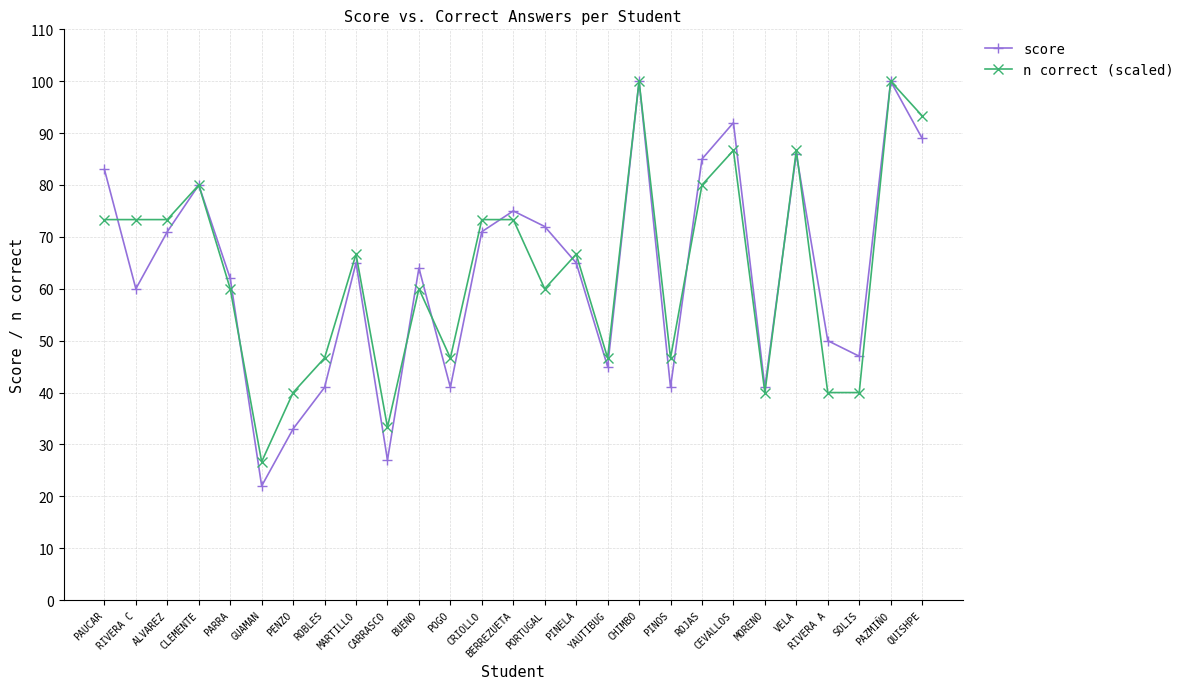

What is the value of the n correct (scaled) point at the 14th from the left?

73.3